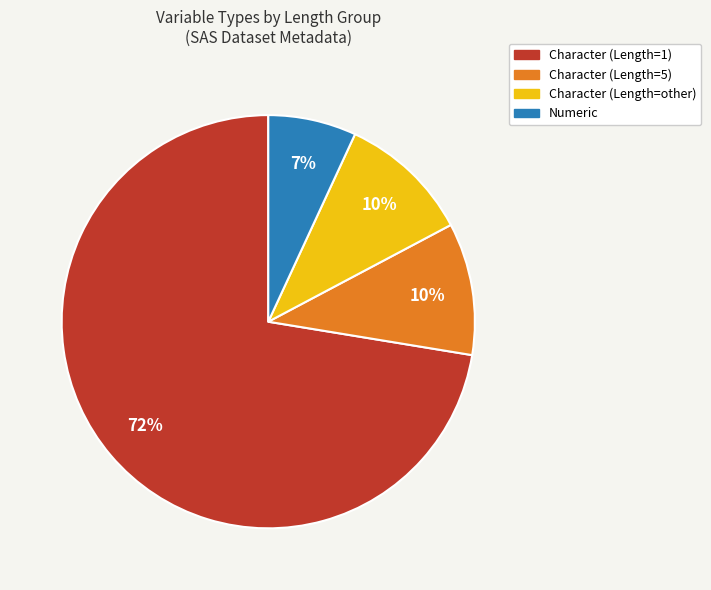

Count the number of slices in the pie.

4